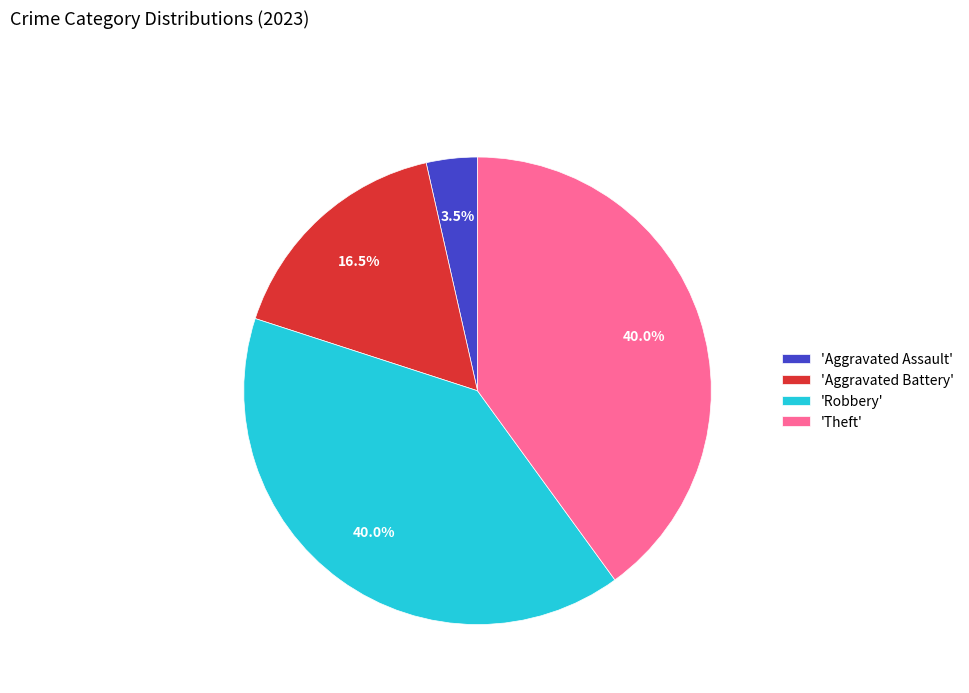

Is there any slice that represents more than half of the pie?

No